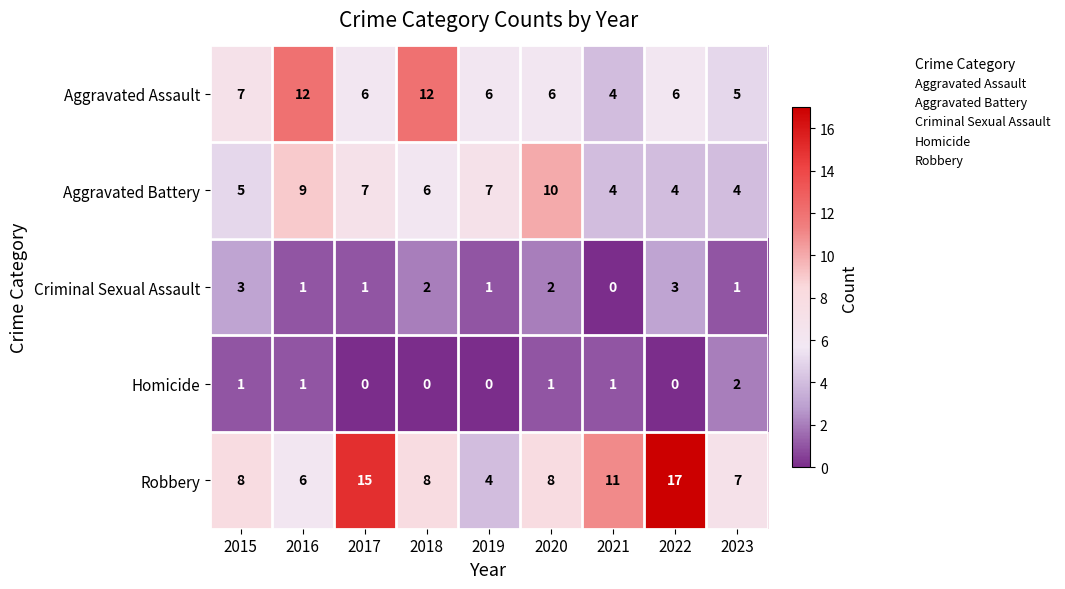

The Robbery series shows 6 at 2016. True or false?

True